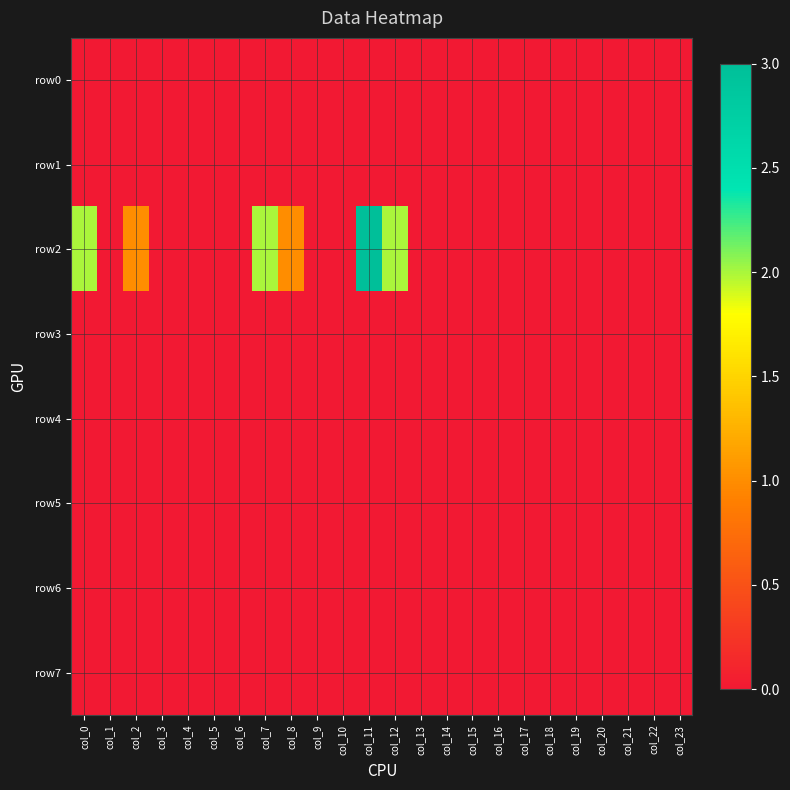

Which label corresponds to the smallest value in the chart?

col_0